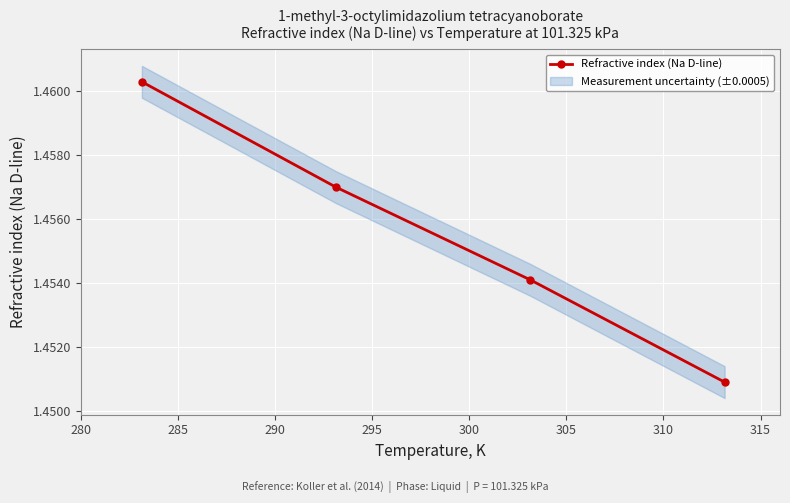

Count the Refractive index (Na D-line) values in the range 1 to 2.

4